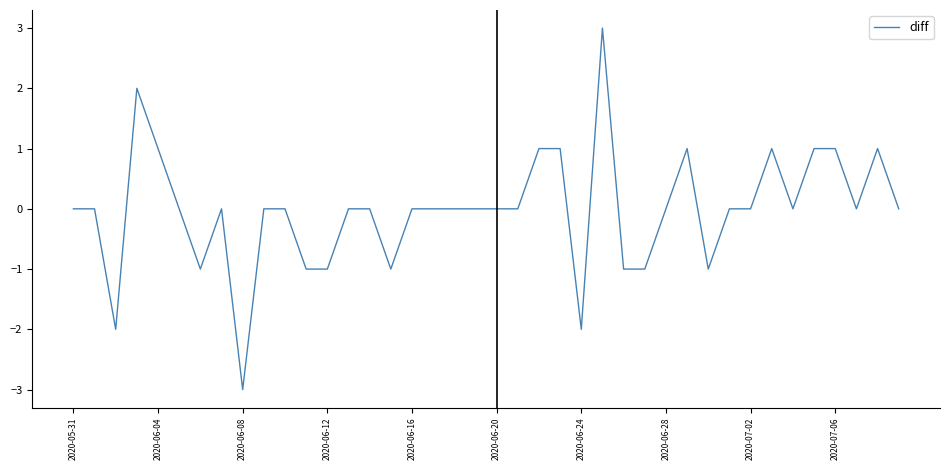

What is the maximum value shown in the chart?

3